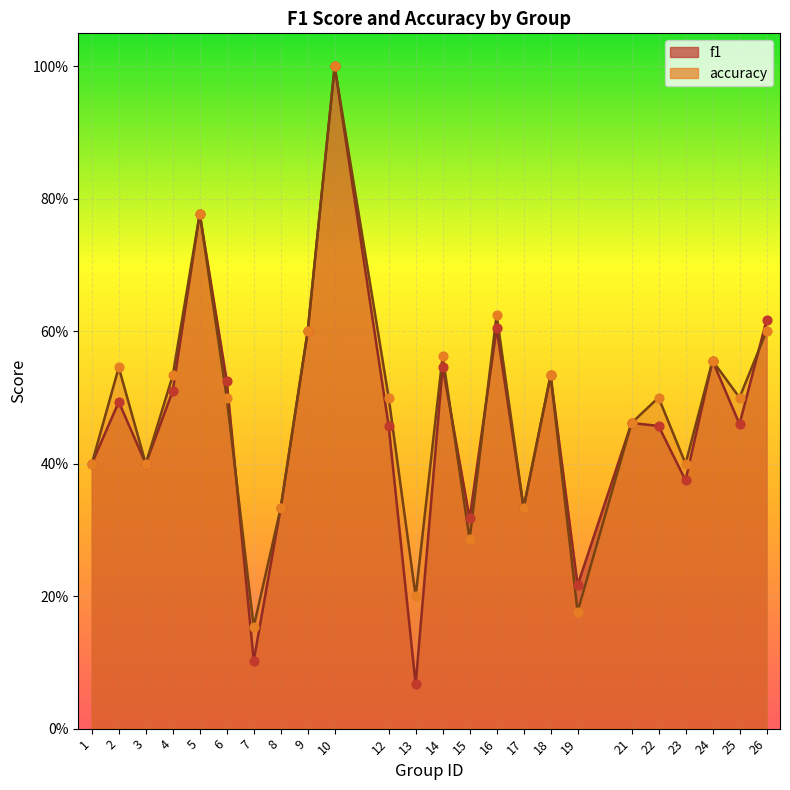

Is the value of f1 at 15 greater than the value of accuracy at 14?

No